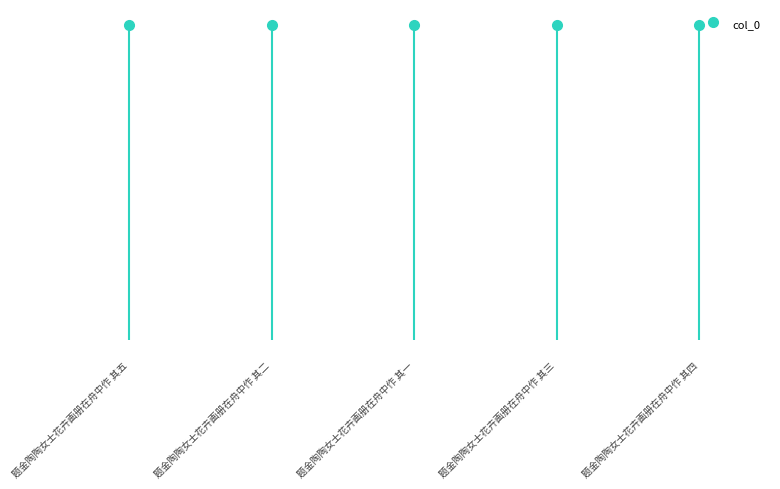

What is the label of the 3rd bar from the right?

题金陶陶女士花卉画册在舟中作 其一